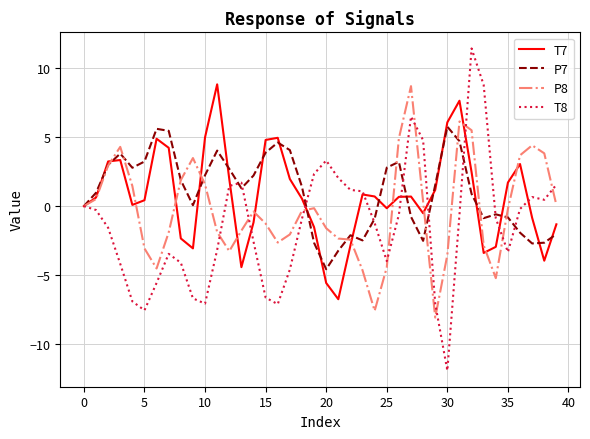

What are all the series names shown in the legend?

T7, P7, P8, T8